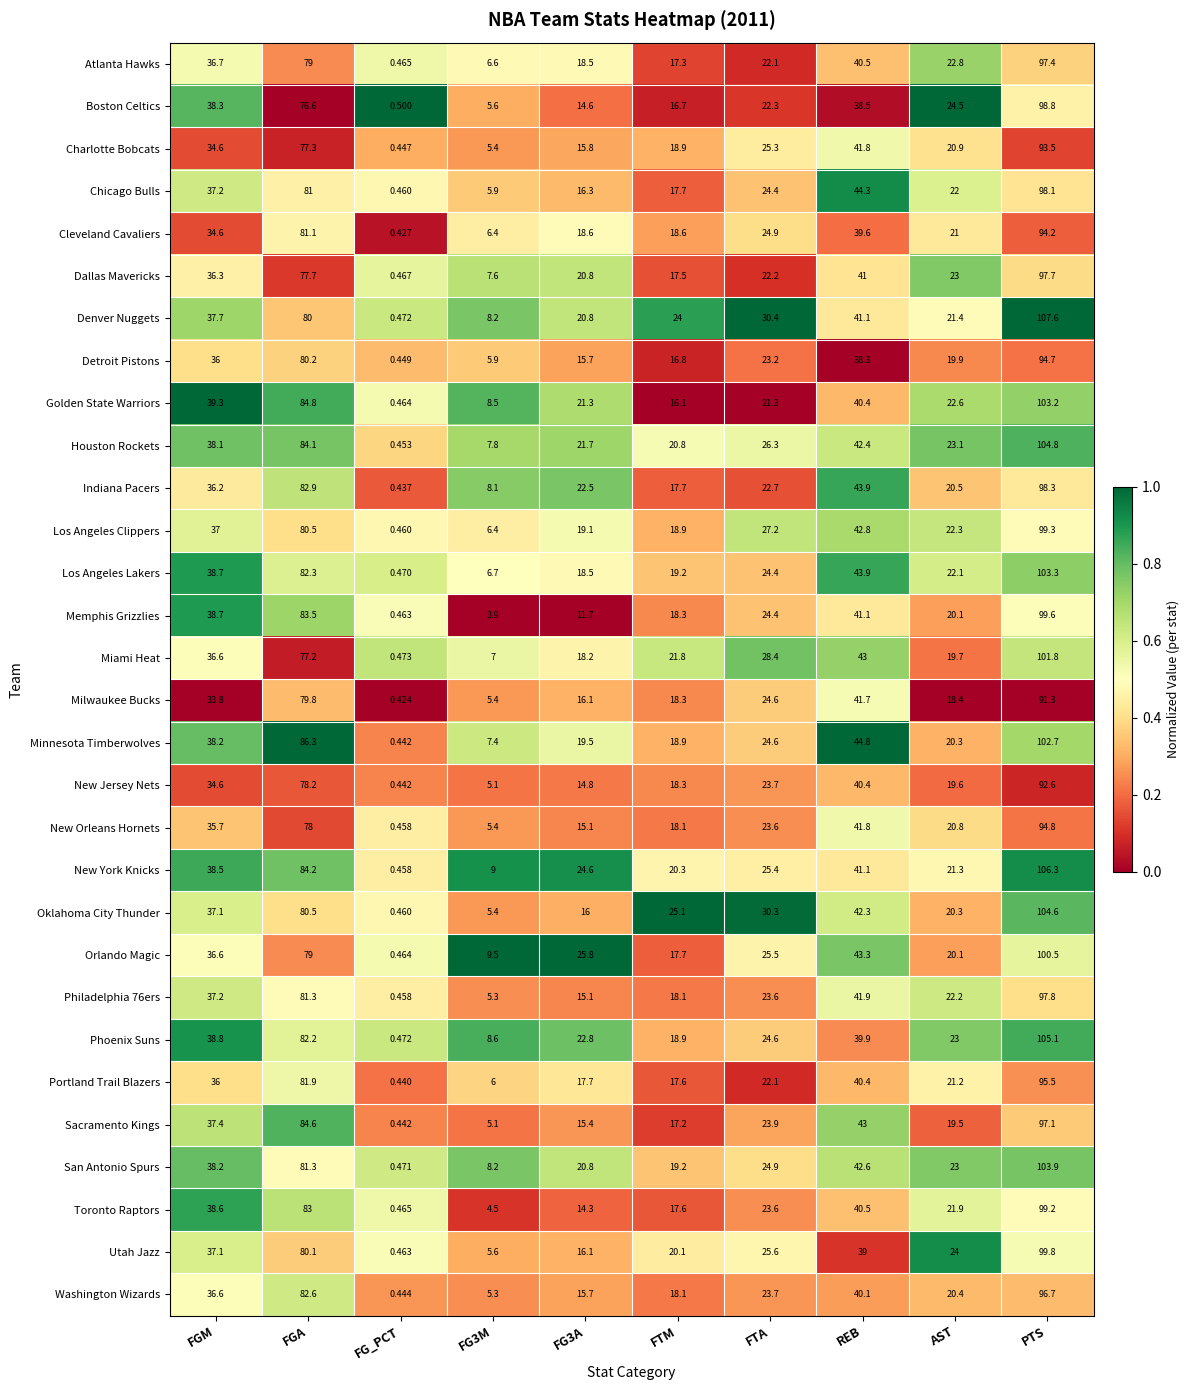

Which category has the highest value across all series?

PTS